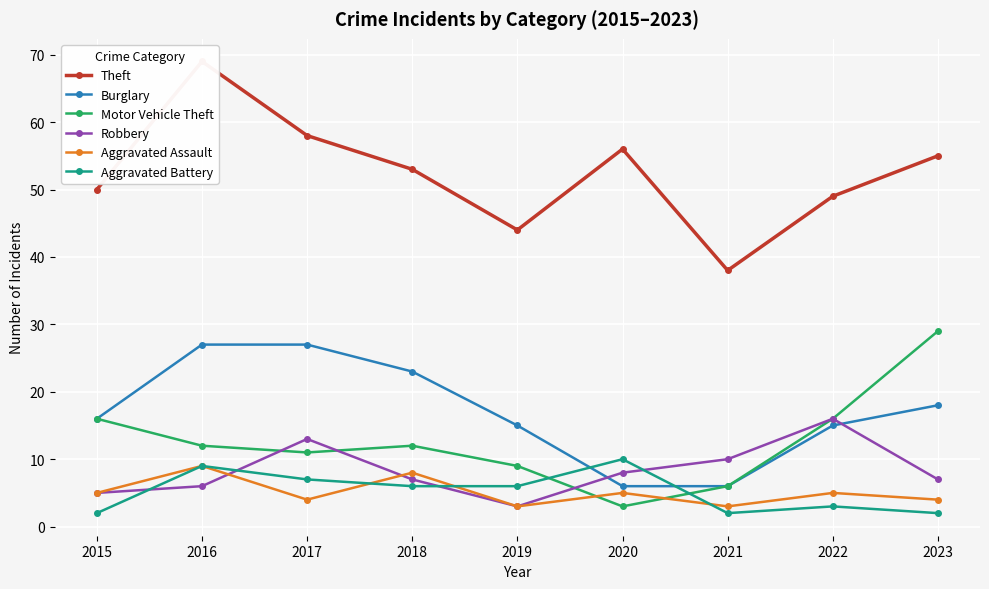

How many intersections are there between Burglary and Robbery?

2